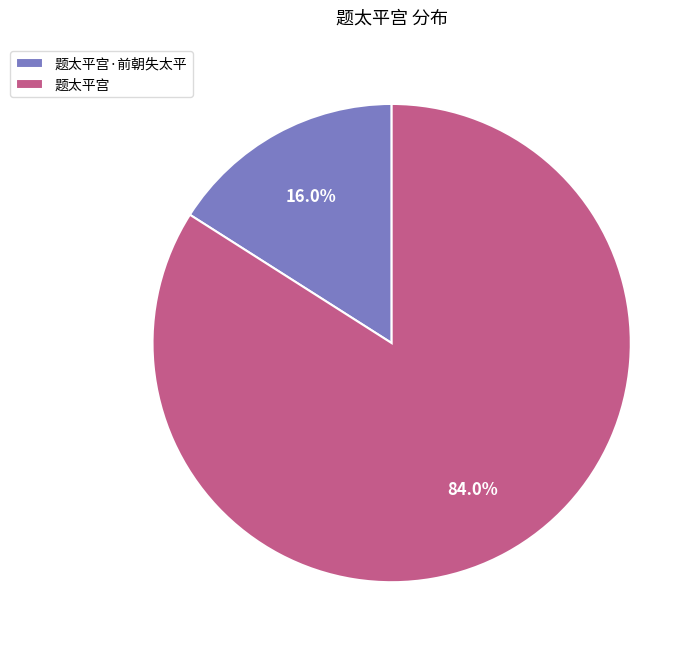

Which slice is the smallest?

题太平宫·前朝失太平